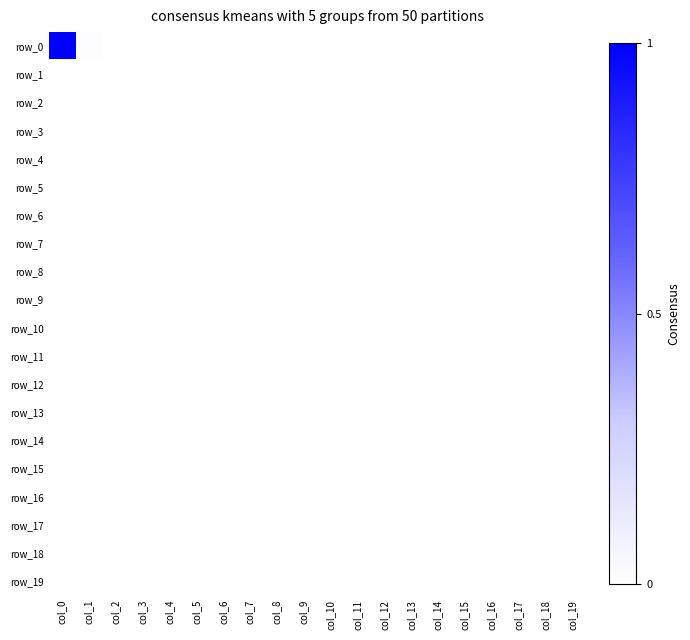

Reading right to left, extract all data points from this chart.

row_0: col_19=0.0	col_18=0.0	col_17=0.0	col_16=0.0	col_15=0.0	col_14=0.0	col_13=0.0	col_12=0.0	col_11=0.0	col_10=0.0	col_9=0.0	col_8=0.0	col_7=0.0	col_6=0.0	col_5=0.0	col_4=0.0	col_3=0.0	col_2=0.0	col_1=0.0	col_0=1.0
row_1: col_19=0.0	col_18=0.0	col_17=0.0	col_16=0.0	col_15=0.0	col_14=0.0	col_13=0.0	col_12=0.0	col_11=0.0	col_10=0.0	col_9=0.0	col_8=0.0	col_7=0.0	col_6=0.0	col_5=0.0	col_4=0.0	col_3=0.0	col_2=0.0	col_1=0.0	col_0=0.0
row_2: col_19=0.0	col_18=0.0	col_17=0.0	col_16=0.0	col_15=0.0	col_14=0.0	col_13=0.0	col_12=0.0	col_11=0.0	col_10=0.0	col_9=0.0	col_8=0.0	col_7=0.0	col_6=0.0	col_5=0.0	col_4=0.0	col_3=0.0	col_2=0.0	col_1=0.0	col_0=0.0
row_3: col_19=0.0	col_18=0.0	col_17=0.0	col_16=0.0	col_15=0.0	col_14=0.0	col_13=0.0	col_12=0.0	col_11=0.0	col_10=0.0	col_9=0.0	col_8=0.0	col_7=0.0	col_6=0.0	col_5=0.0	col_4=0.0	col_3=0.0	col_2=0.0	col_1=0.0	col_0=0.0
row_4: col_19=0.0	col_18=0.0	col_17=0.0	col_16=0.0	col_15=0.0	col_14=0.0	col_13=0.0	col_12=0.0	col_11=0.0	col_10=0.0	col_9=0.0	col_8=0.0	col_7=0.0	col_6=0.0	col_5=0.0	col_4=0.0	col_3=0.0	col_2=0.0	col_1=0.0	col_0=0.0
row_5: col_19=0.0	col_18=0.0	col_17=0.0	col_16=0.0	col_15=0.0	col_14=0.0	col_13=0.0	col_12=0.0	col_11=0.0	col_10=0.0	col_9=0.0	col_8=0.0	col_7=0.0	col_6=0.0	col_5=0.0	col_4=0.0	col_3=0.0	col_2=0.0	col_1=0.0	col_0=0.0
row_6: col_19=0.0	col_18=0.0	col_17=0.0	col_16=0.0	col_15=0.0	col_14=0.0	col_13=0.0	col_12=0.0	col_11=0.0	col_10=0.0	col_9=0.0	col_8=0.0	col_7=0.0	col_6=0.0	col_5=0.0	col_4=0.0	col_3=0.0	col_2=0.0	col_1=0.0	col_0=0.0
row_7: col_19=0.0	col_18=0.0	col_17=0.0	col_16=0.0	col_15=0.0	col_14=0.0	col_13=0.0	col_12=0.0	col_11=0.0	col_10=0.0	col_9=0.0	col_8=0.0	col_7=0.0	col_6=0.0	col_5=0.0	col_4=0.0	col_3=0.0	col_2=0.0	col_1=0.0	col_0=0.0
row_8: col_19=0.0	col_18=0.0	col_17=0.0	col_16=0.0	col_15=0.0	col_14=0.0	col_13=0.0	col_12=0.0	col_11=0.0	col_10=0.0	col_9=0.0	col_8=0.0	col_7=0.0	col_6=0.0	col_5=0.0	col_4=0.0	col_3=0.0	col_2=0.0	col_1=0.0	col_0=0.0
row_9: col_19=0.0	col_18=0.0	col_17=0.0	col_16=0.0	col_15=0.0	col_14=0.0	col_13=0.0	col_12=0.0	col_11=0.0	col_10=0.0	col_9=0.0	col_8=0.0	col_7=0.0	col_6=0.0	col_5=0.0	col_4=0.0	col_3=0.0	col_2=0.0	col_1=0.0	col_0=0.0
row_10: col_19=0.0	col_18=0.0	col_17=0.0	col_16=0.0	col_15=0.0	col_14=0.0	col_13=0.0	col_12=0.0	col_11=0.0	col_10=0.0	col_9=0.0	col_8=0.0	col_7=0.0	col_6=0.0	col_5=0.0	col_4=0.0	col_3=0.0	col_2=0.0	col_1=0.0	col_0=0.0
row_11: col_19=0.0	col_18=0.0	col_17=0.0	col_16=0.0	col_15=0.0	col_14=0.0	col_13=0.0	col_12=0.0	col_11=0.0	col_10=0.0	col_9=0.0	col_8=0.0	col_7=0.0	col_6=0.0	col_5=0.0	col_4=0.0	col_3=0.0	col_2=0.0	col_1=0.0	col_0=0.0
row_12: col_19=0.0	col_18=0.0	col_17=0.0	col_16=0.0	col_15=0.0	col_14=0.0	col_13=0.0	col_12=0.0	col_11=0.0	col_10=0.0	col_9=0.0	col_8=0.0	col_7=0.0	col_6=0.0	col_5=0.0	col_4=0.0	col_3=0.0	col_2=0.0	col_1=0.0	col_0=0.0
row_13: col_19=0.0	col_18=0.0	col_17=0.0	col_16=0.0	col_15=0.0	col_14=0.0	col_13=0.0	col_12=0.0	col_11=0.0	col_10=0.0	col_9=0.0	col_8=0.0	col_7=0.0	col_6=0.0	col_5=0.0	col_4=0.0	col_3=0.0	col_2=0.0	col_1=0.0	col_0=0.0
row_14: col_19=0.0	col_18=0.0	col_17=0.0	col_16=0.0	col_15=0.0	col_14=0.0	col_13=0.0	col_12=0.0	col_11=0.0	col_10=0.0	col_9=0.0	col_8=0.0	col_7=0.0	col_6=0.0	col_5=0.0	col_4=0.0	col_3=0.0	col_2=0.0	col_1=0.0	col_0=0.0
row_15: col_19=0.0	col_18=0.0	col_17=0.0	col_16=0.0	col_15=0.0	col_14=0.0	col_13=0.0	col_12=0.0	col_11=0.0	col_10=0.0	col_9=0.0	col_8=0.0	col_7=0.0	col_6=0.0	col_5=0.0	col_4=0.0	col_3=0.0	col_2=0.0	col_1=0.0	col_0=0.0
row_16: col_19=0.0	col_18=0.0	col_17=0.0	col_16=0.0	col_15=0.0	col_14=0.0	col_13=0.0	col_12=0.0	col_11=0.0	col_10=0.0	col_9=0.0	col_8=0.0	col_7=0.0	col_6=0.0	col_5=0.0	col_4=0.0	col_3=0.0	col_2=0.0	col_1=0.0	col_0=0.0
row_17: col_19=0.0	col_18=0.0	col_17=0.0	col_16=0.0	col_15=0.0	col_14=0.0	col_13=0.0	col_12=0.0	col_11=0.0	col_10=0.0	col_9=0.0	col_8=0.0	col_7=0.0	col_6=0.0	col_5=0.0	col_4=0.0	col_3=0.0	col_2=0.0	col_1=0.0	col_0=0.0
row_18: col_19=0.0	col_18=0.0	col_17=0.0	col_16=0.0	col_15=0.0	col_14=0.0	col_13=0.0	col_12=0.0	col_11=0.0	col_10=0.0	col_9=0.0	col_8=0.0	col_7=0.0	col_6=0.0	col_5=0.0	col_4=0.0	col_3=0.0	col_2=0.0	col_1=0.0	col_0=0.0
row_19: col_19=0.0	col_18=0.0	col_17=0.0	col_16=0.0	col_15=0.0	col_14=0.0	col_13=0.0	col_12=0.0	col_11=0.0	col_10=0.0	col_9=0.0	col_8=0.0	col_7=0.0	col_6=0.0	col_5=0.0	col_4=0.0	col_3=0.0	col_2=0.0	col_1=0.0	col_0=0.0